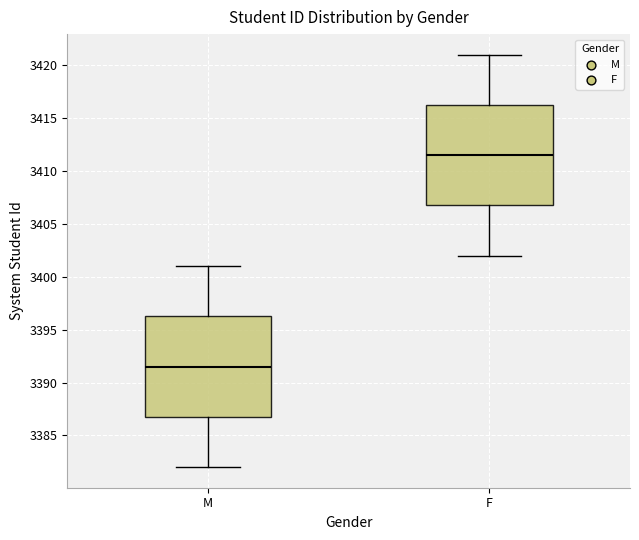

Which box has the lowest median line?

M